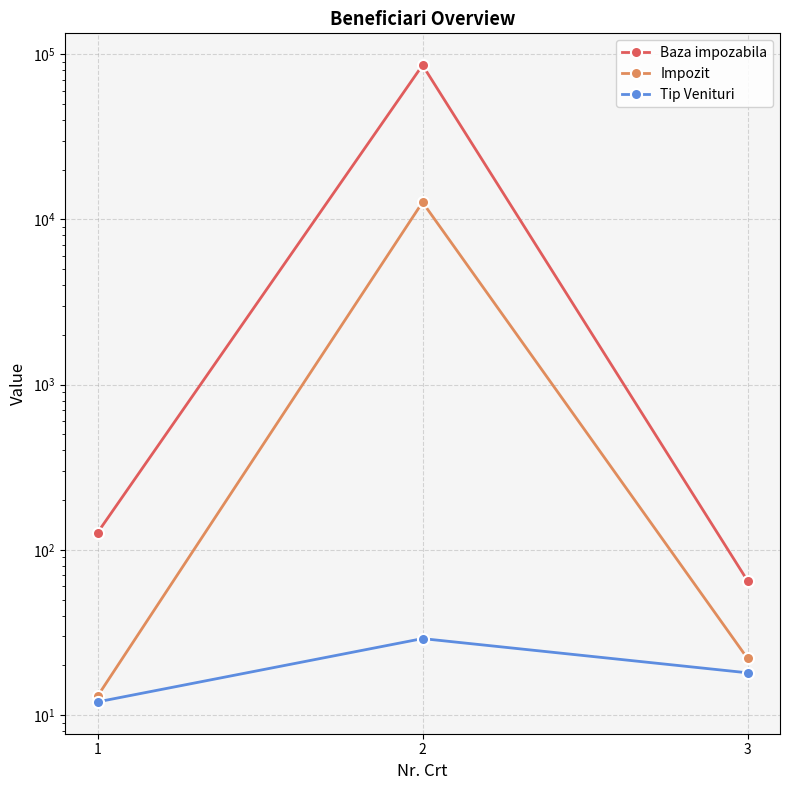

Reading right to left, transcribe all the data shown in this chart.

Baza impozabila: 3=65	2=85960	1=127
Impozit: 3=22	2=12712	1=13
Tip Venituri: 3=18	2=29	1=12